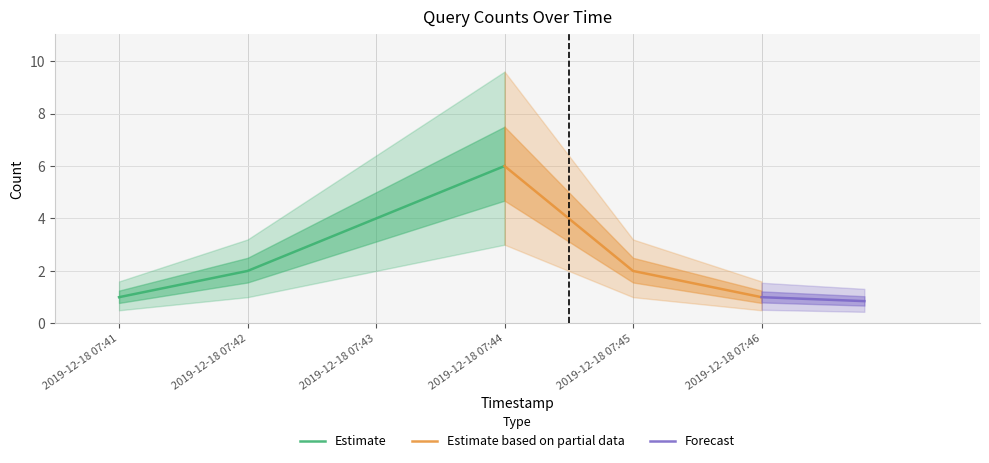

True or false: there are more than 0 points higher than both neighbors.

True